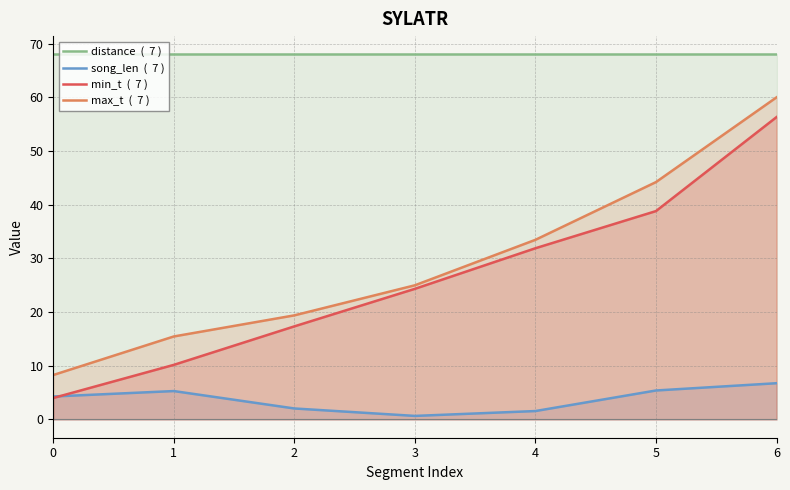

How many lines are shown in the chart?

4